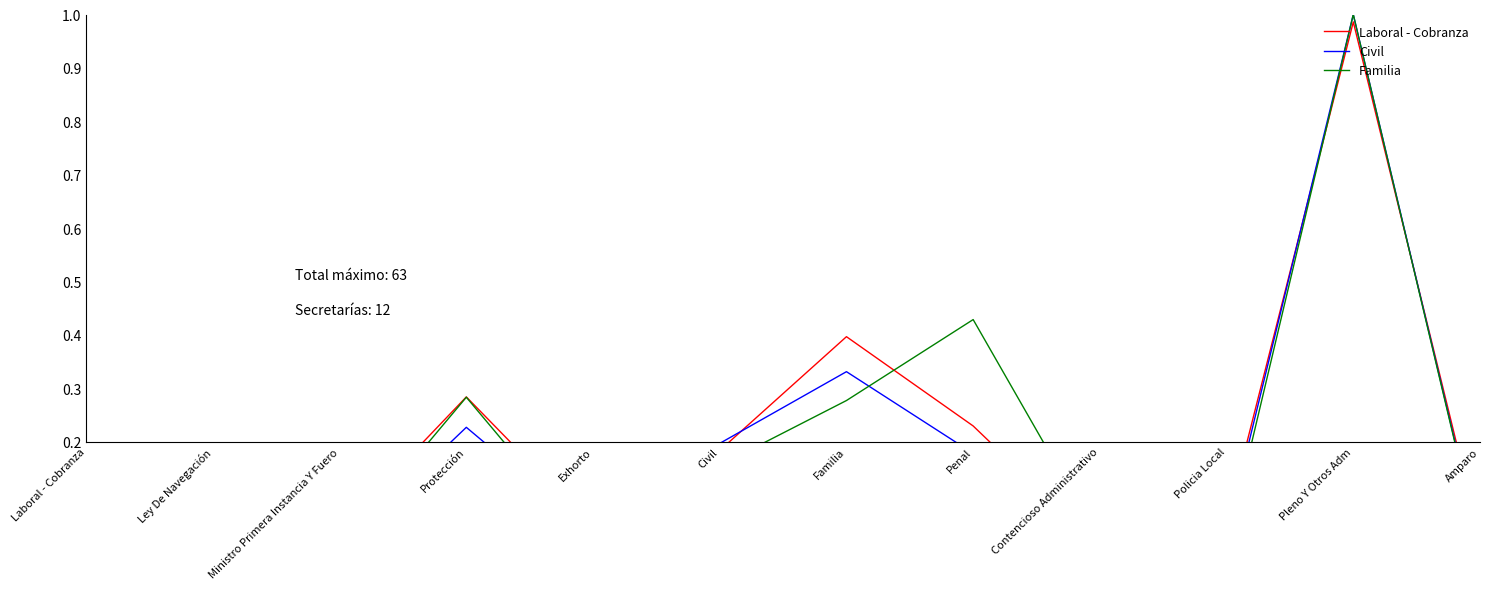

Which series has the largest range (max minus min)?

Civil